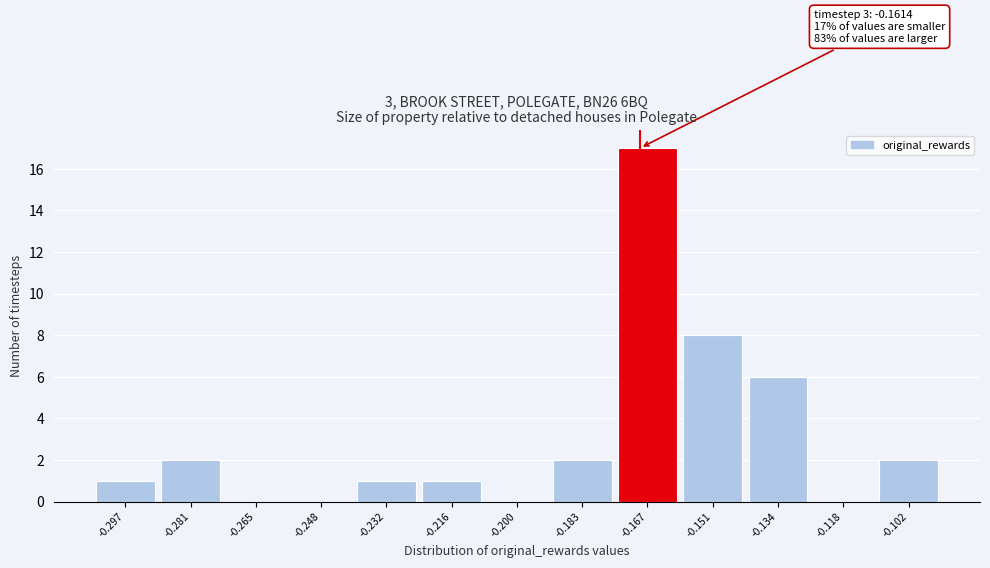

Reading right to left, extract all data points from this chart.

-0.102=2	-0.118=0	-0.134=6	-0.151=8	-0.167=17	-0.183=2	-0.200=0	-0.216=1	-0.232=1	-0.248=0	-0.265=0	-0.281=2	-0.297=1